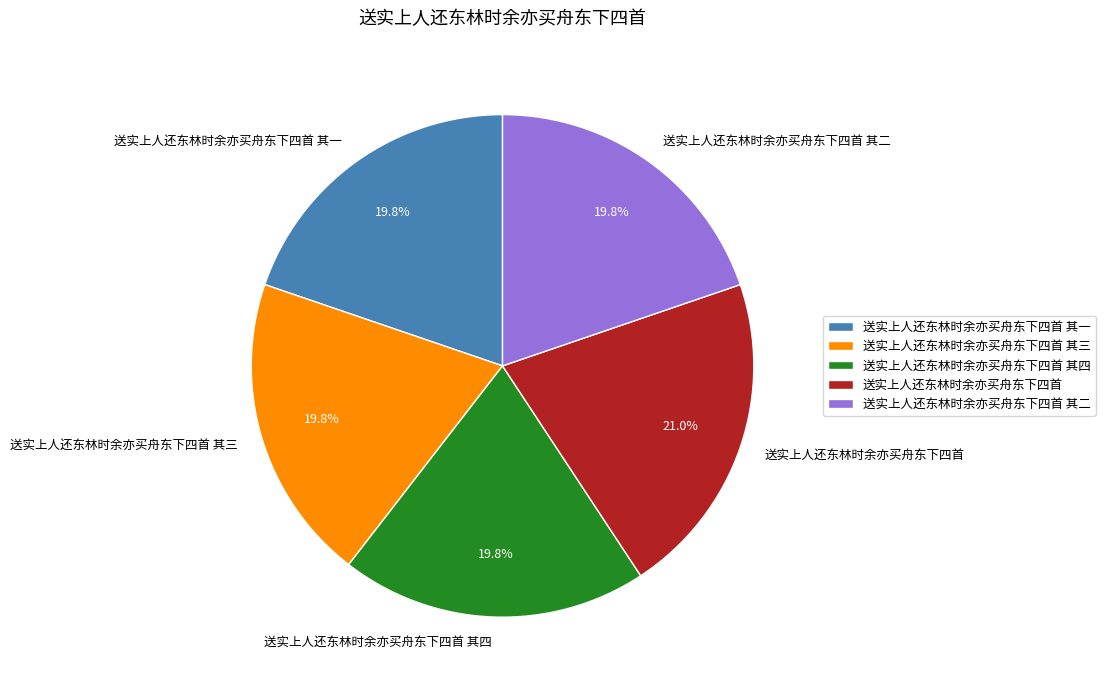

Does any single category account for the majority?

No